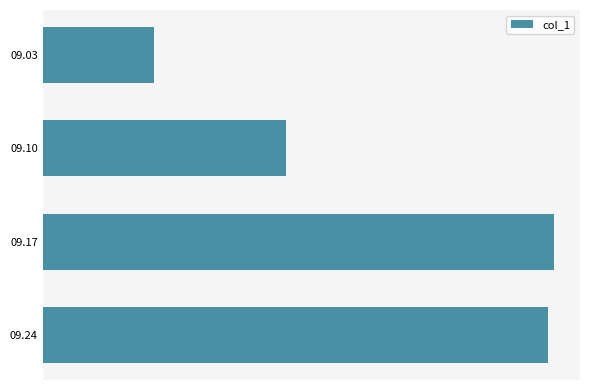

Rank the categories by value from highest to lowest.

09.17, 09.24, 09.10, 09.03